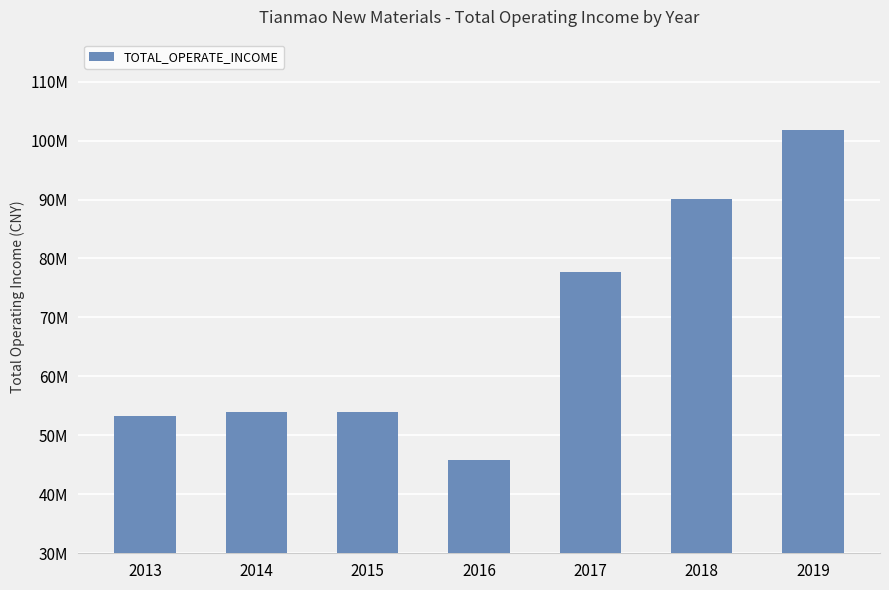

Are the bars horizontal?

No